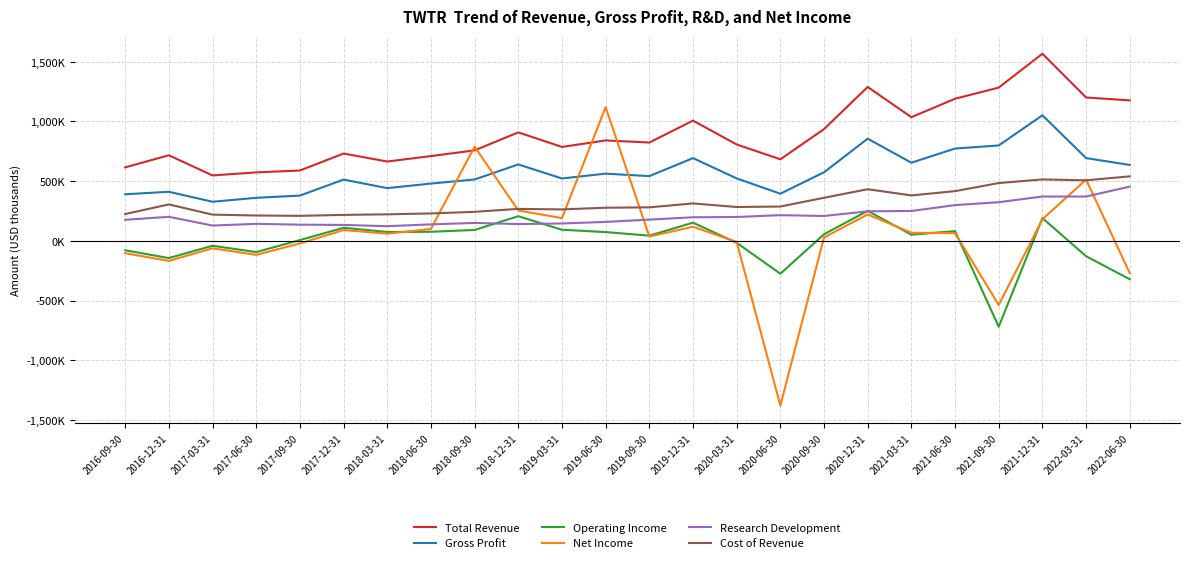

What is the greatest value displayed?

1567200